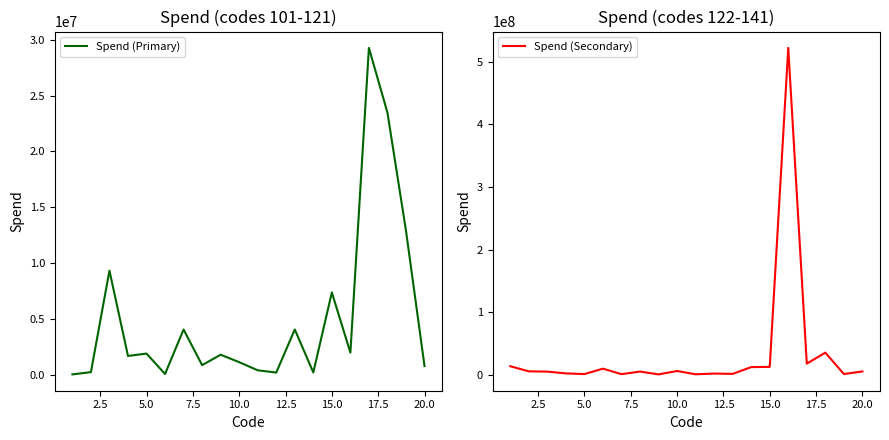

Rank the series by their maximum value, from highest to lowest.

Spend (Secondary), Spend (Primary)